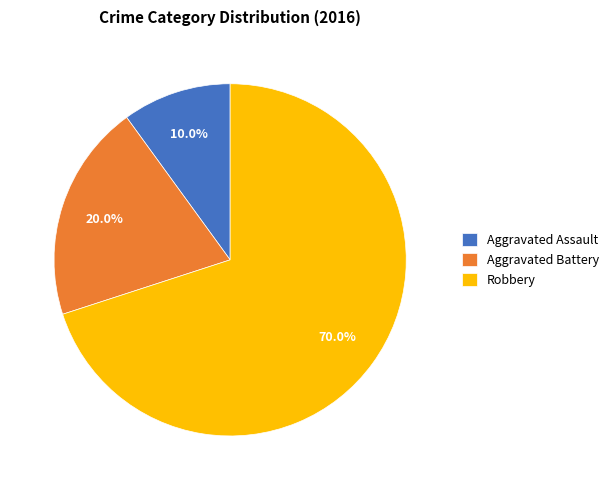

To the nearest percent, what portion does Robbery represent?

70%